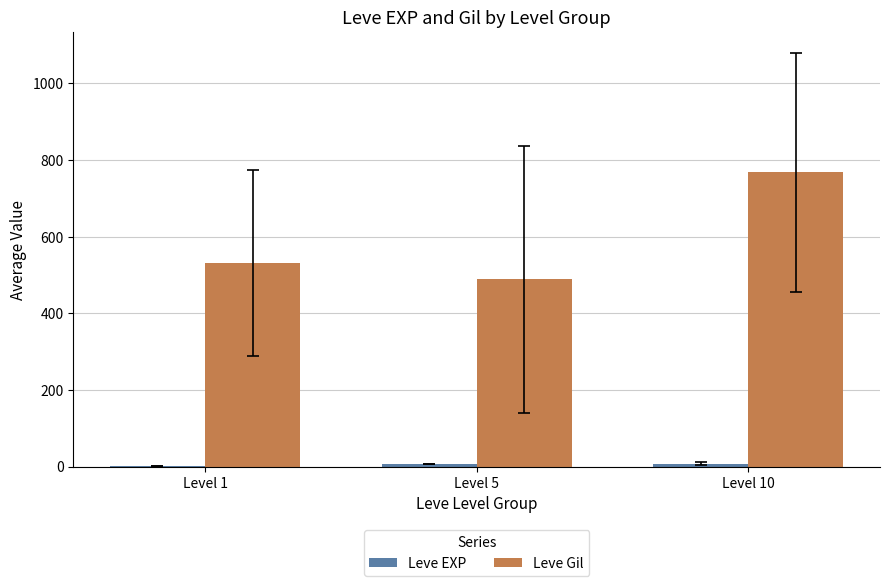

At which category does the chart reach its peak across all series?

Level 10